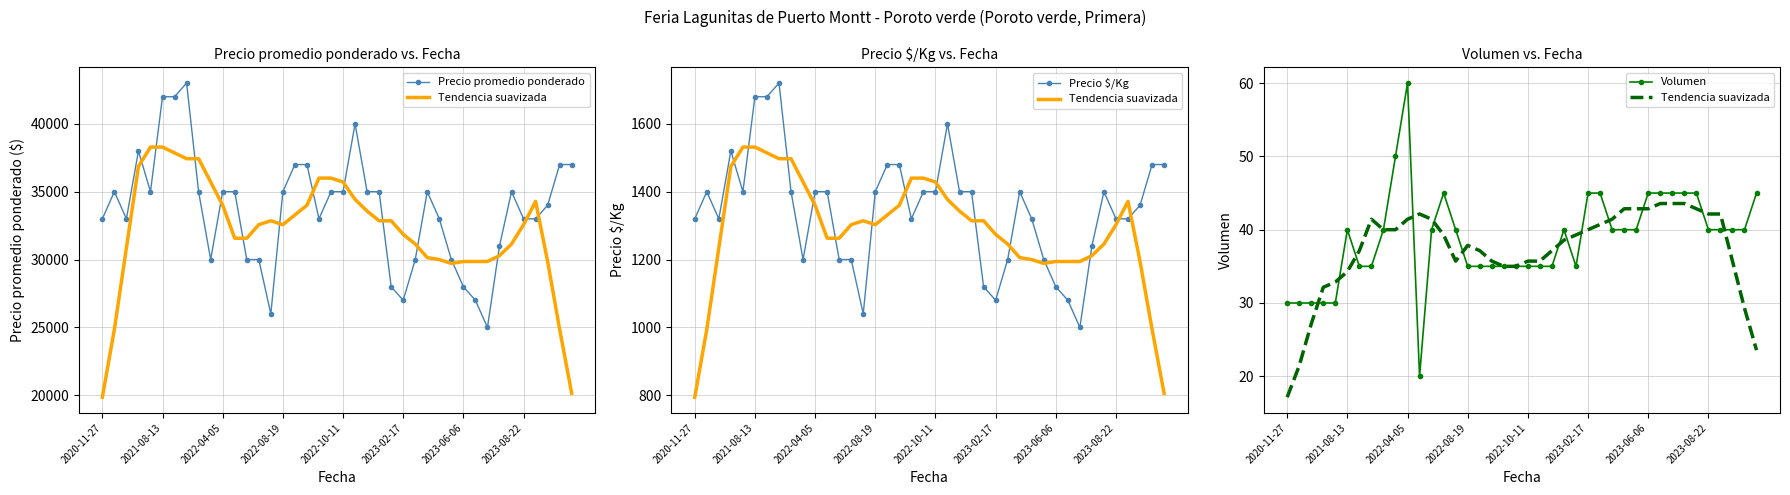

What is the greatest value displayed?

43000.0